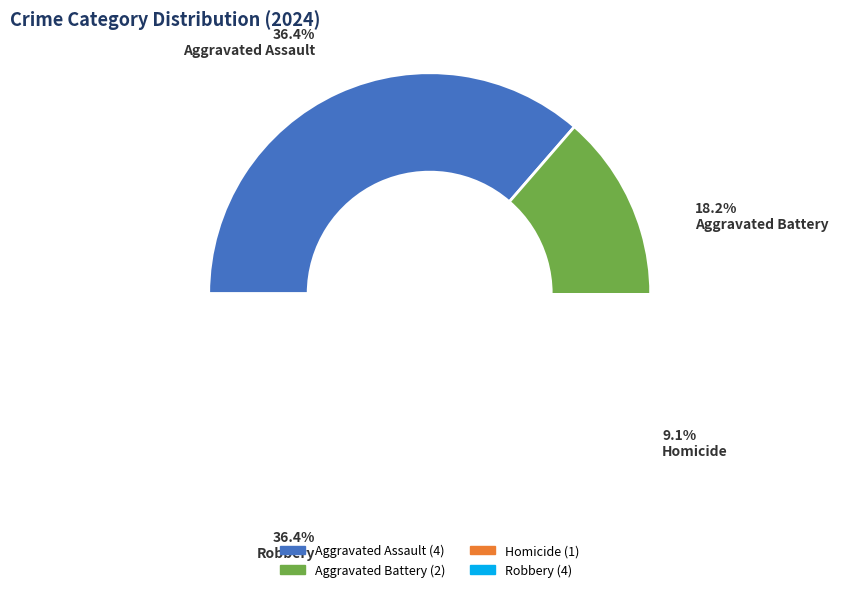

What is the largest slice in the pie chart?

Aggravated Assault